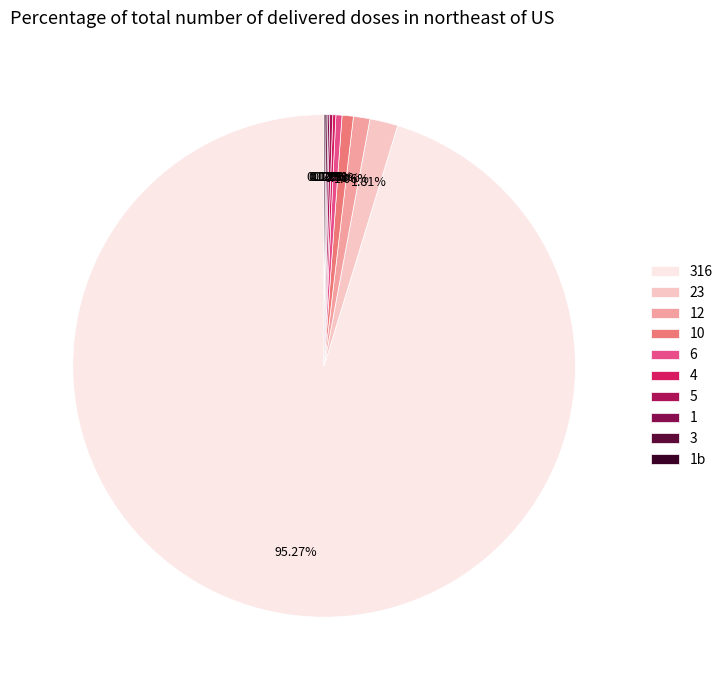

What is the smallest slice in the pie chart?

1